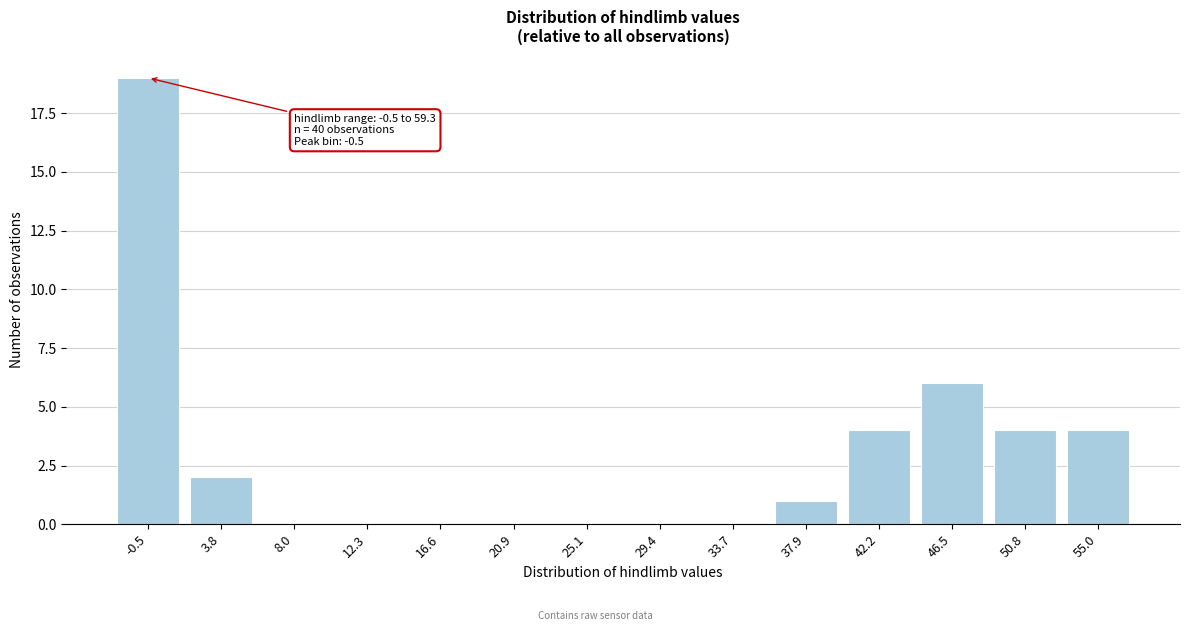

Reading right to left, transcribe all the data shown in this chart.

55.0=4	50.8=4	46.5=6	42.2=4	37.9=1	33.7=0	29.4=0	25.1=0	20.9=0	16.6=0	12.3=0	8.0=0	3.8=2	-0.5=19